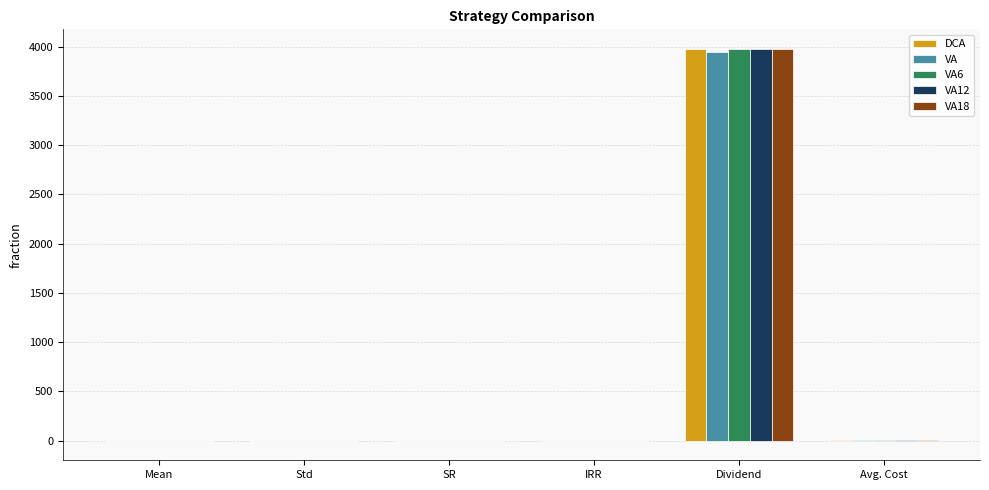

True or false: VA18 has a value of 1258.6 at Dividend.

False